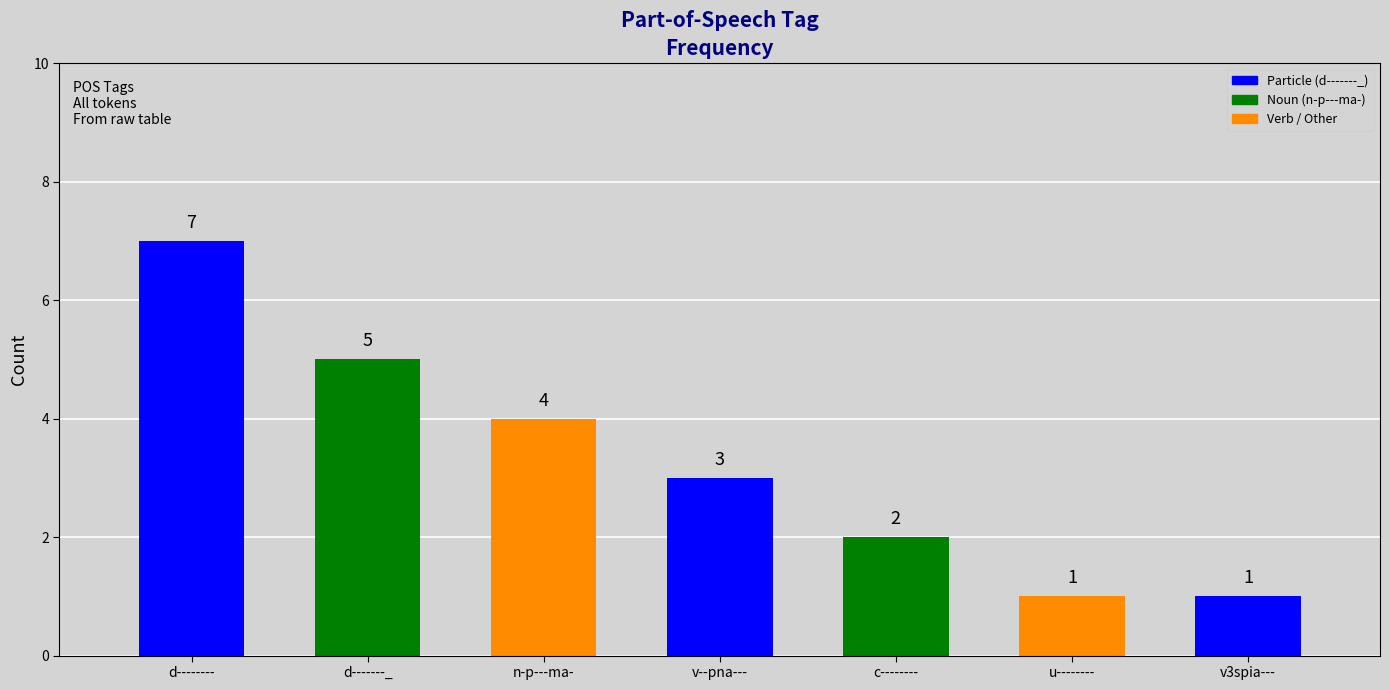

What is the ratio of the value at d-------_ to the value at d--------?

0.7